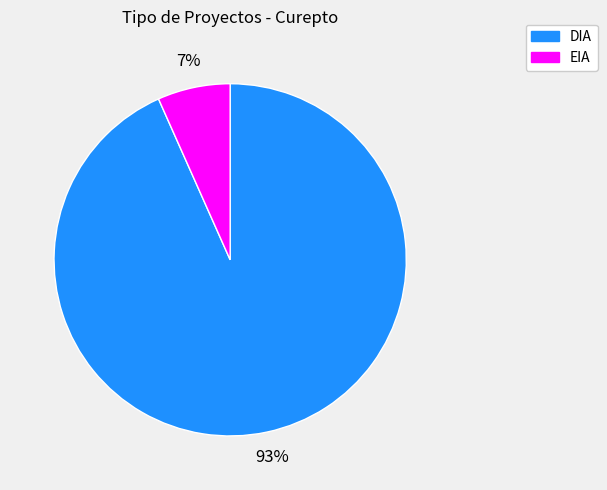

The EIA slice represents 1% of the pie. True or false?

False